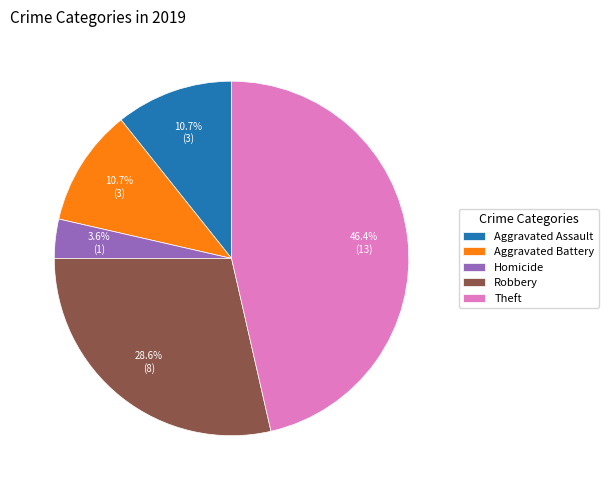

How many slices are in this pie chart?

5